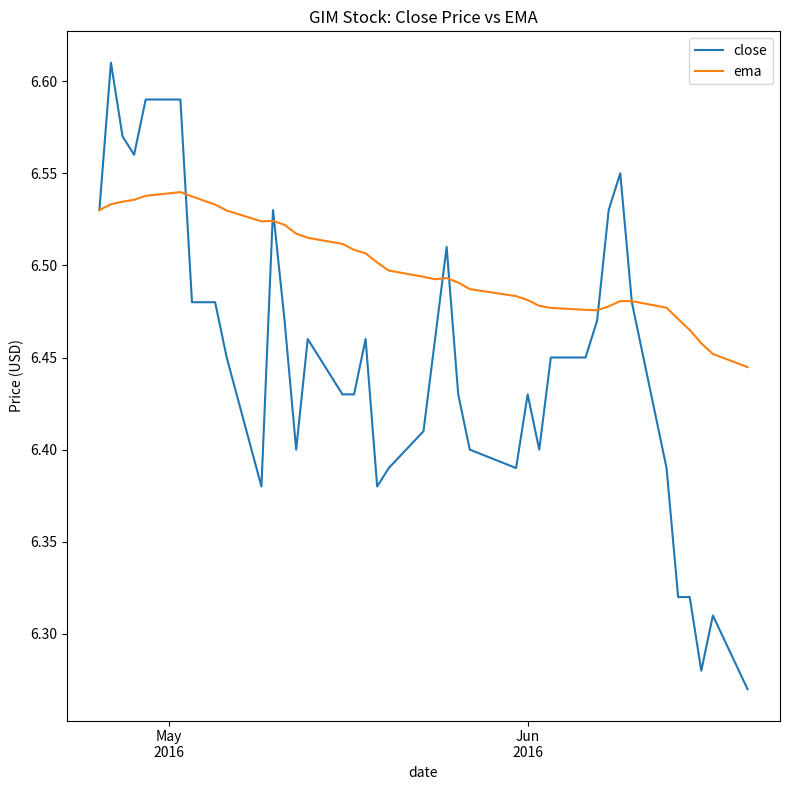

Which series has the largest total across all categories?

ema